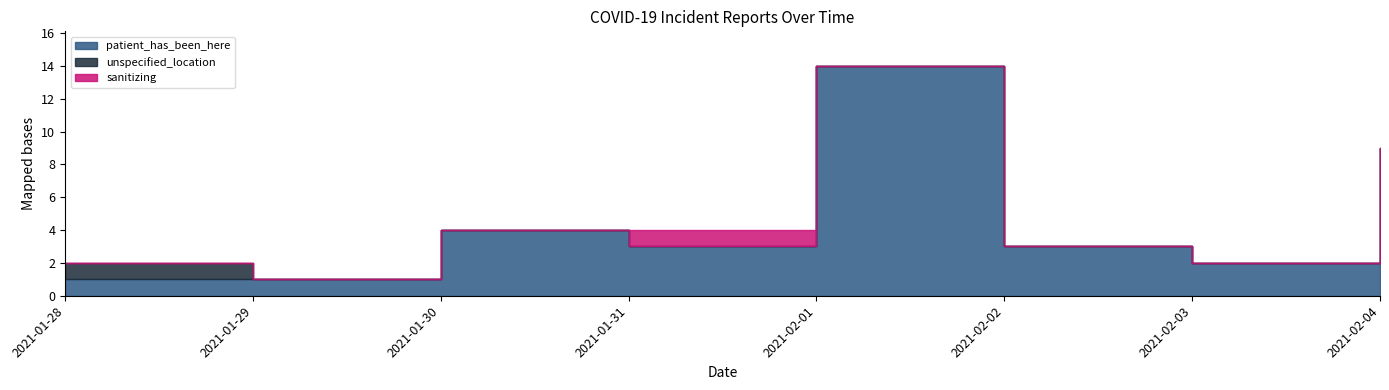

True or false: unspecified_location has a value of 0 at 2021-02-02.

True